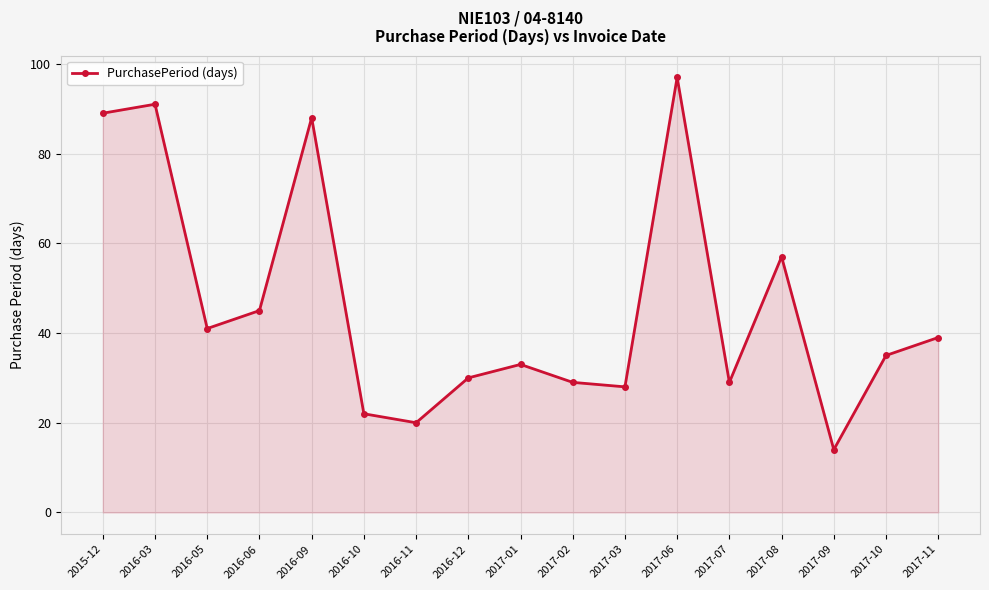

How many lines are shown in the chart?

1